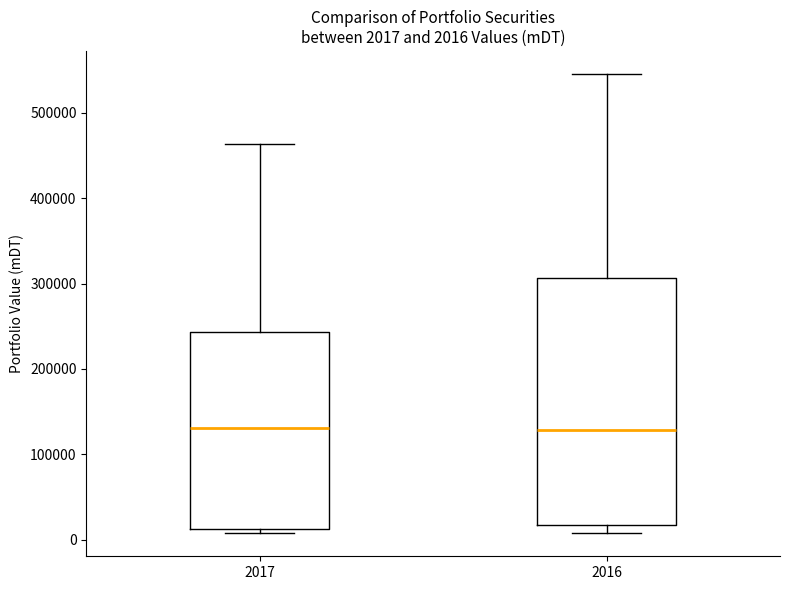

Which box is the tallest, from its lower edge to its upper edge?

2016